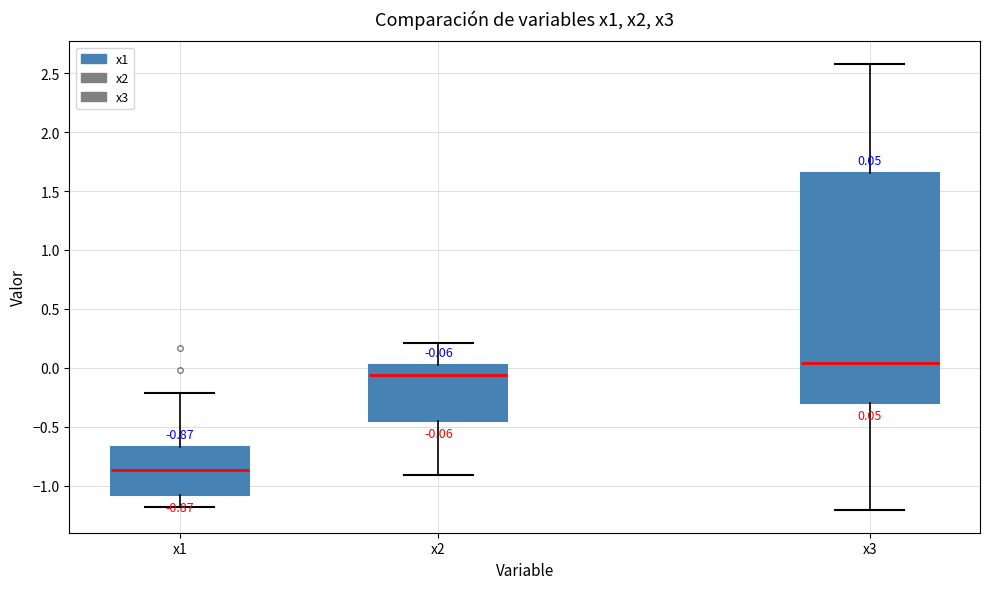

Which box is the tallest, from its lower edge to its upper edge?

x3